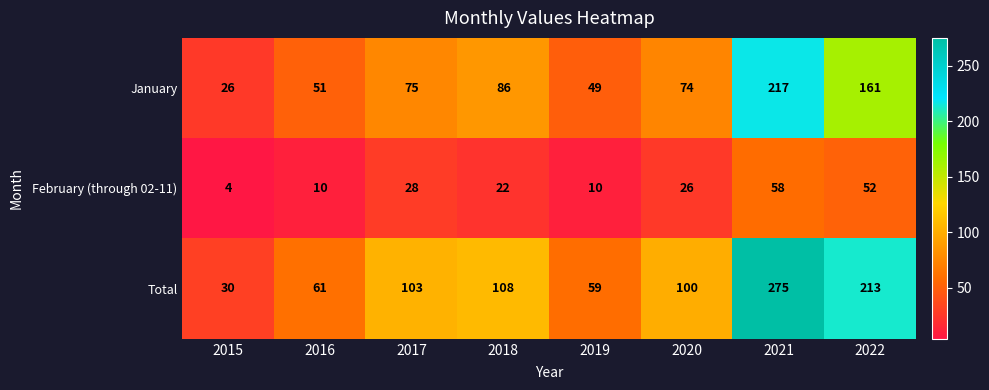

What is the minimum value shown in the chart?

4